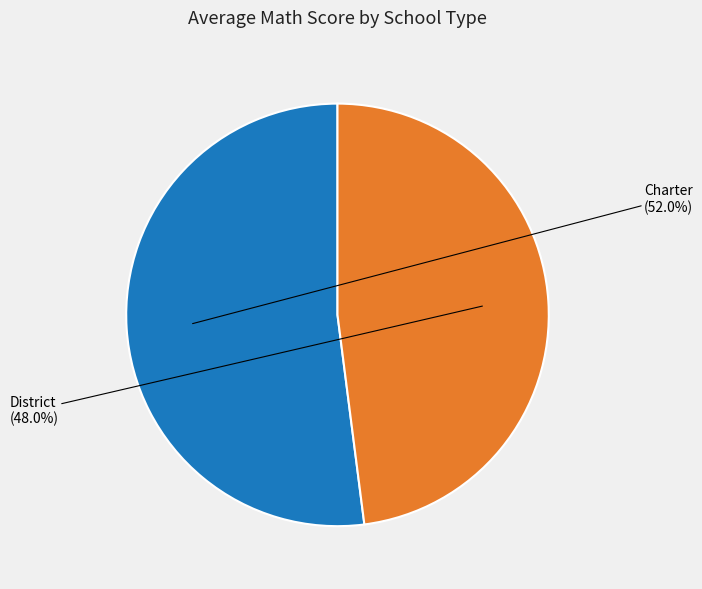

What is the majority slice?

Charter